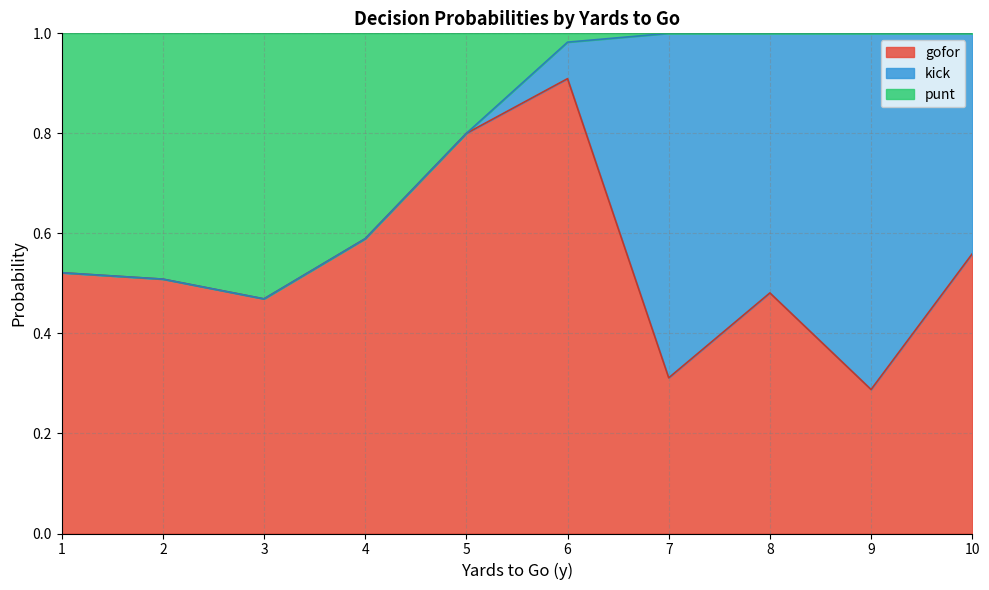

The gofor series shows 0.9 at 6. True or false?

True